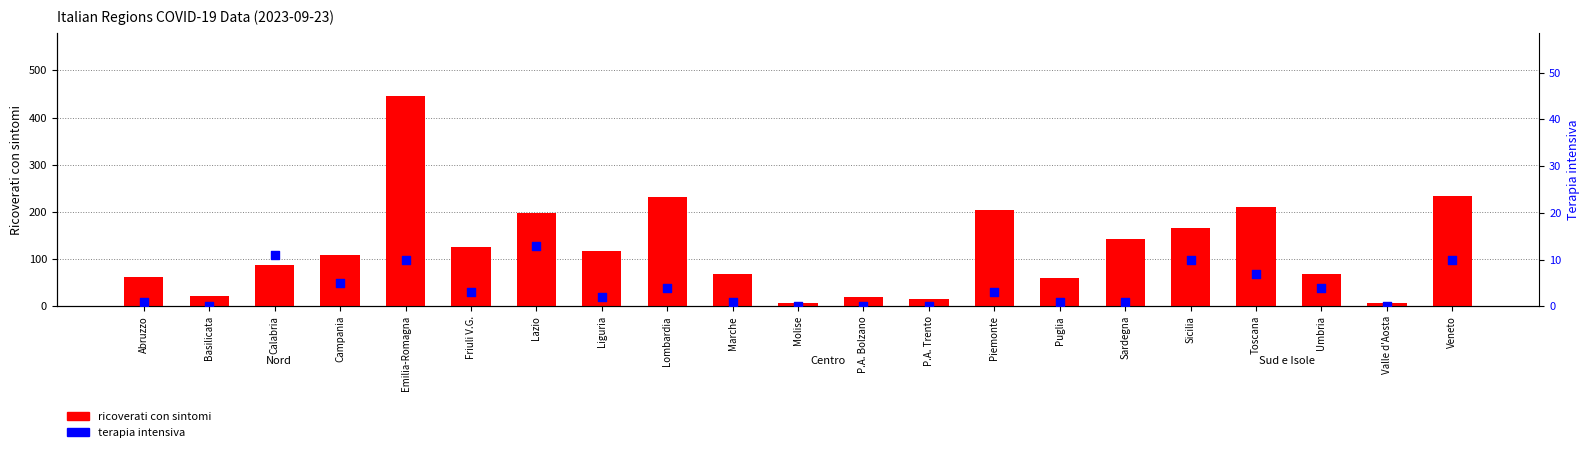

Which series has the largest Y range (max minus min)?

ricoverati con sintomi